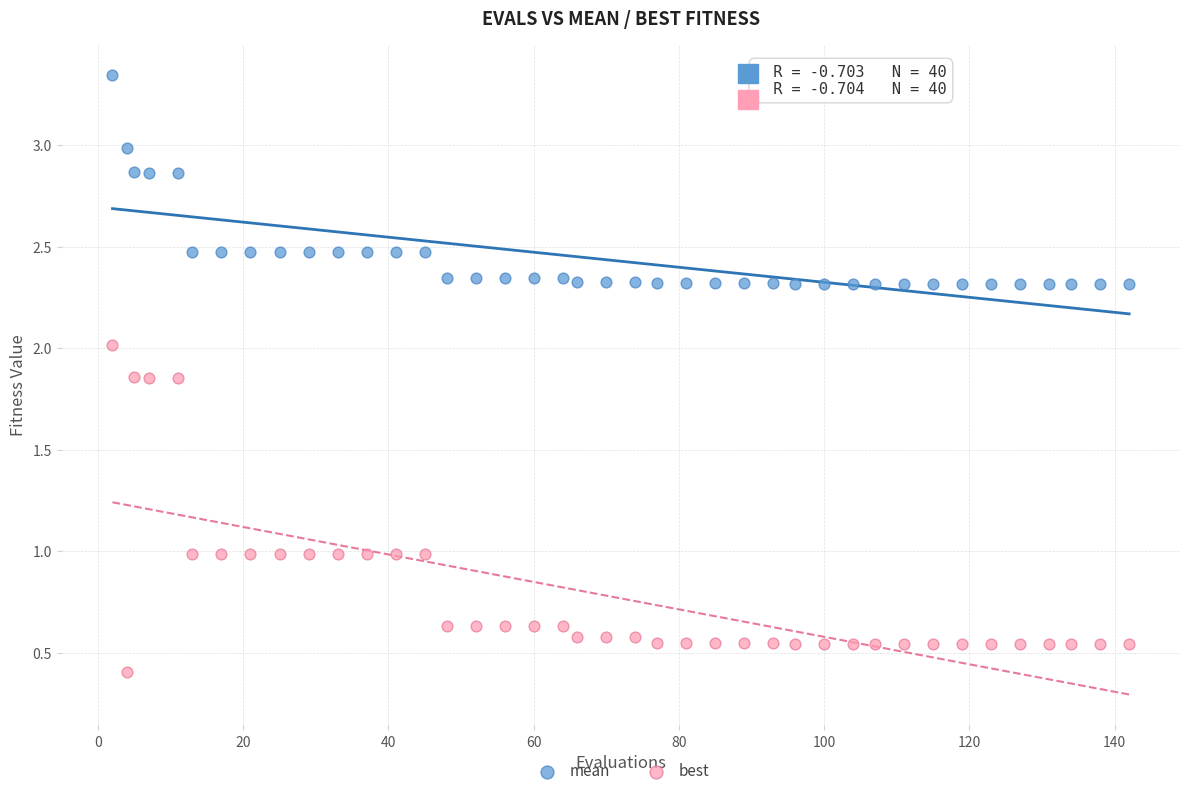

What is the X range (max minus min) for the scatter plot?

140.0